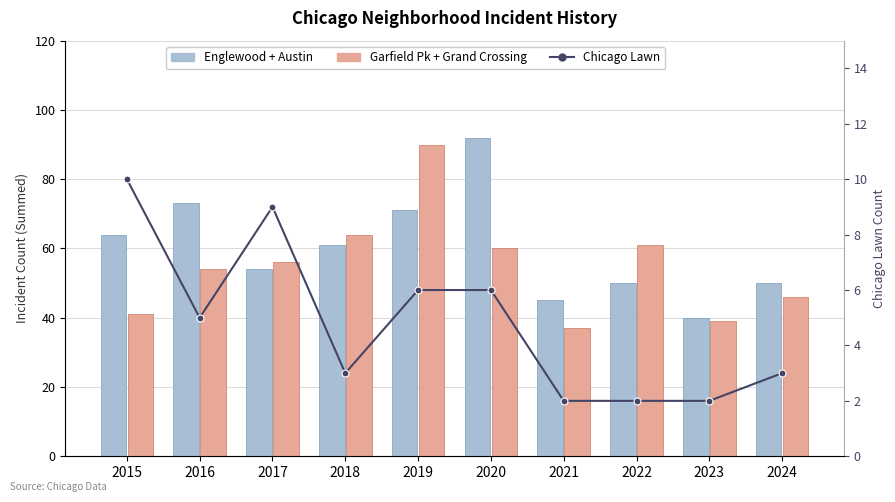

Which has a higher value, 2020 or 2021?

2020